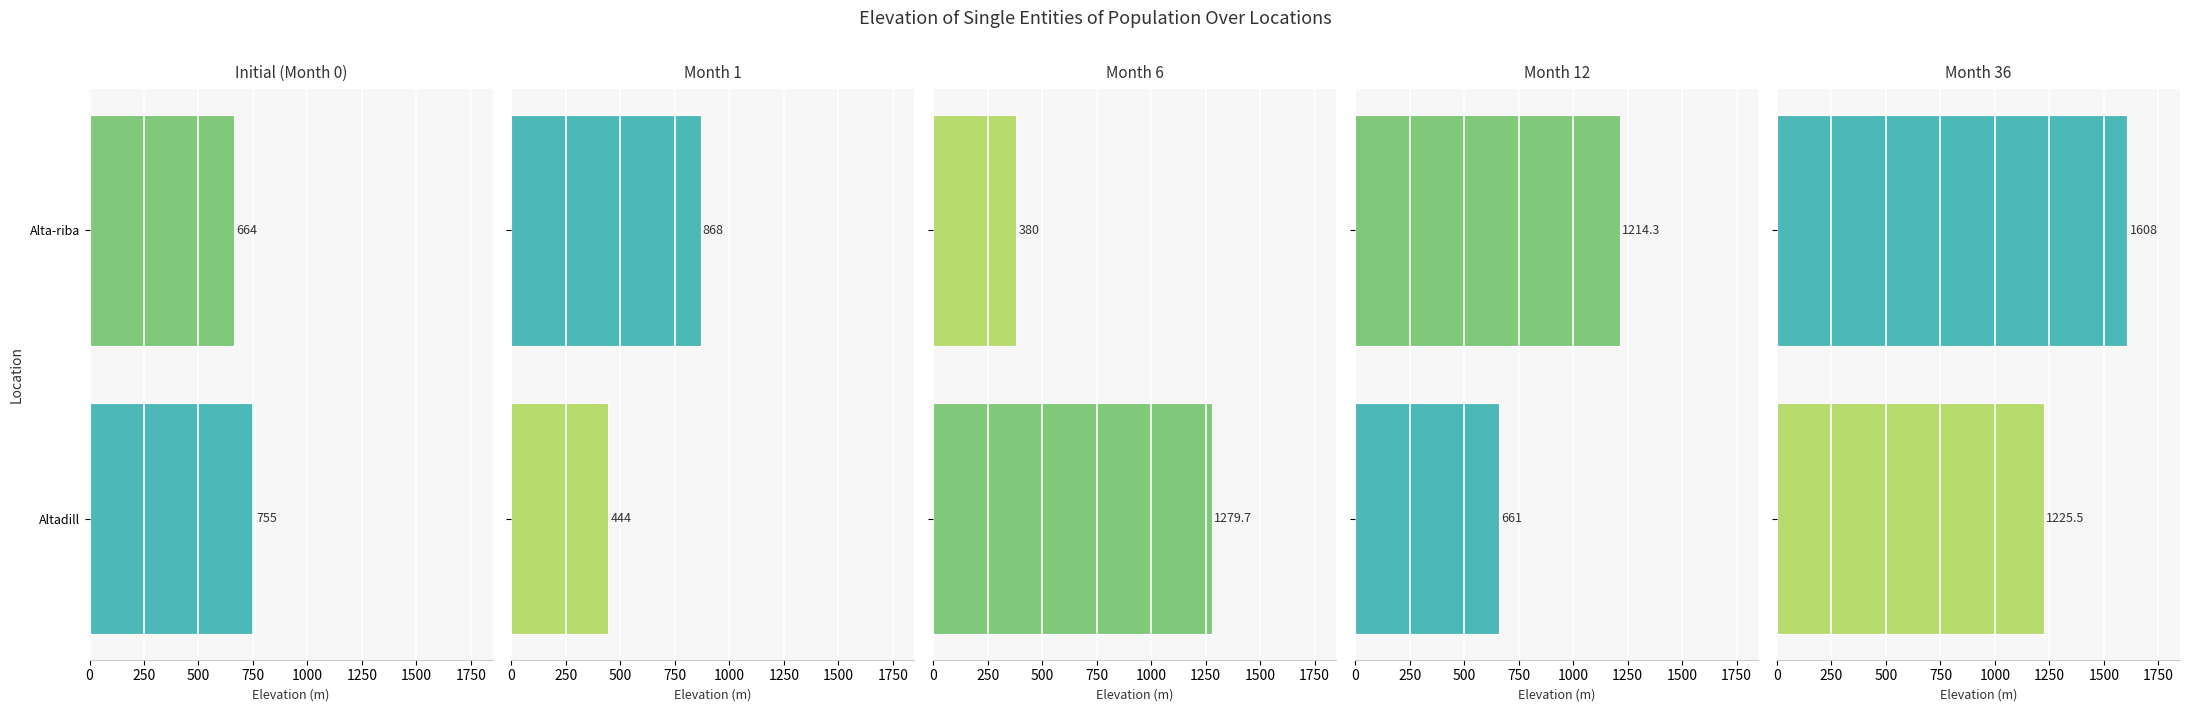

True or false: Initial (Month 0) has a value of 201.0 at Alta-riba.

False